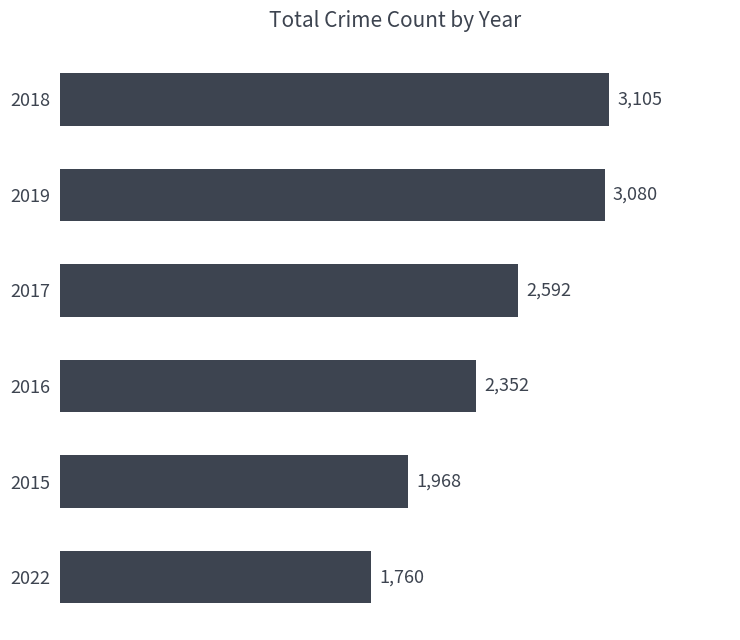

Where is the data nearest to the value 2432?

2016